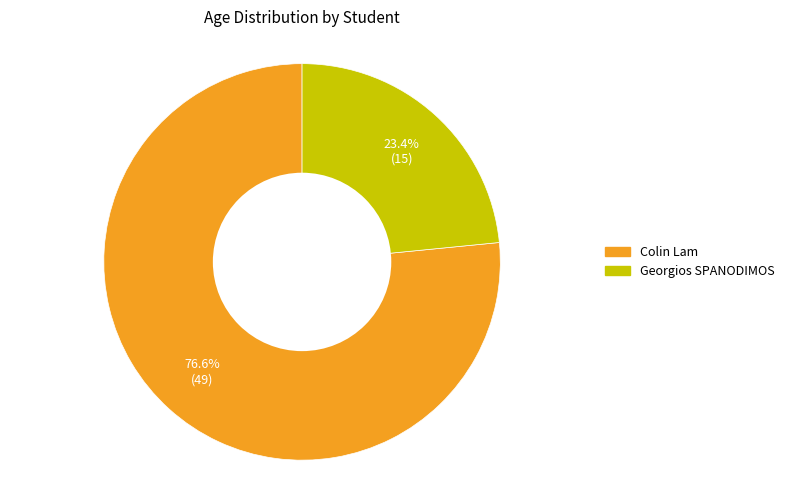

How many slices are in this pie chart?

2